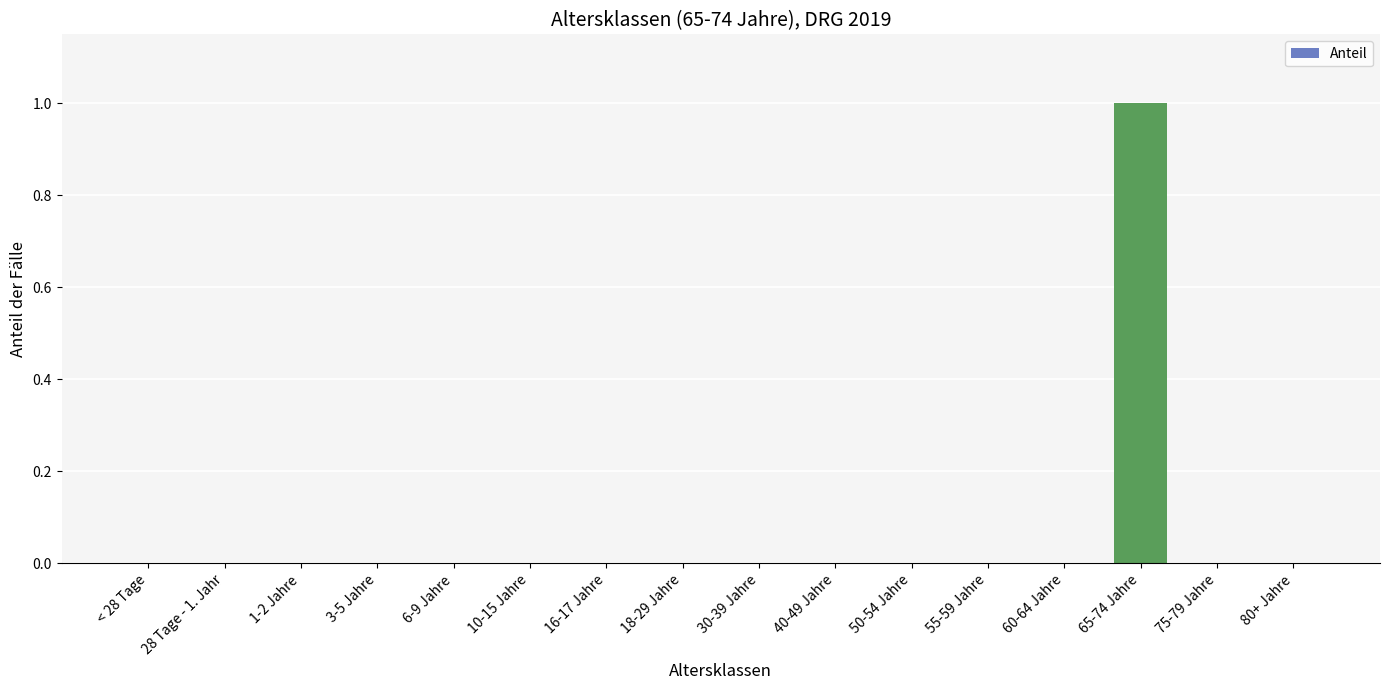

What is the difference between the values at 50-54 Jahre and 65-74 Jahre?

1